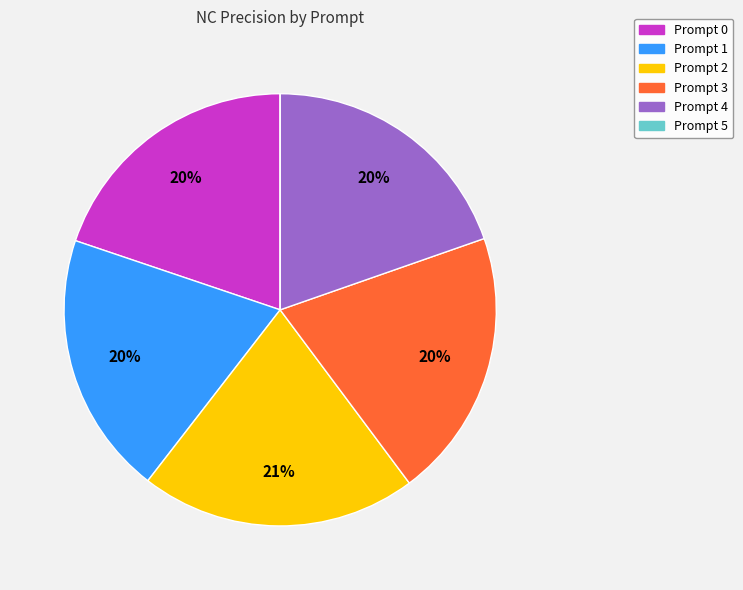

What percentage is the Prompt 1 slice, to the nearest percent?

20%